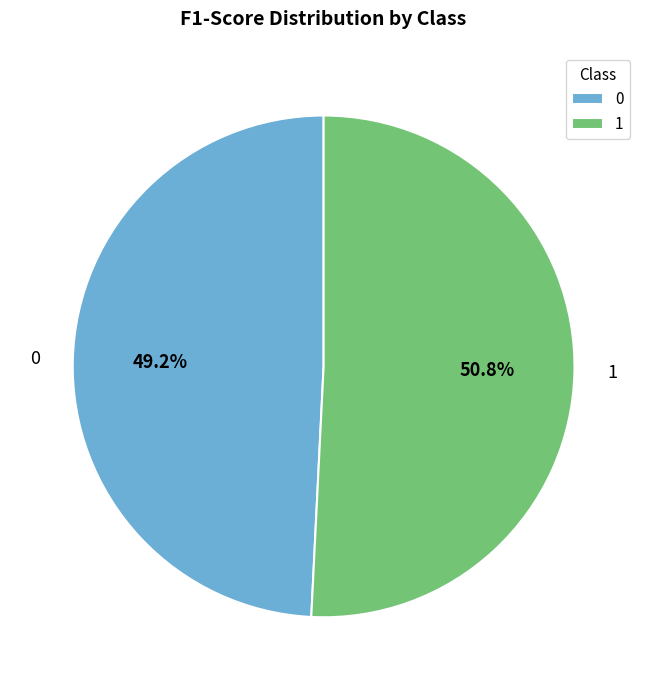

The 1 slice represents 51% of the pie. True or false?

True